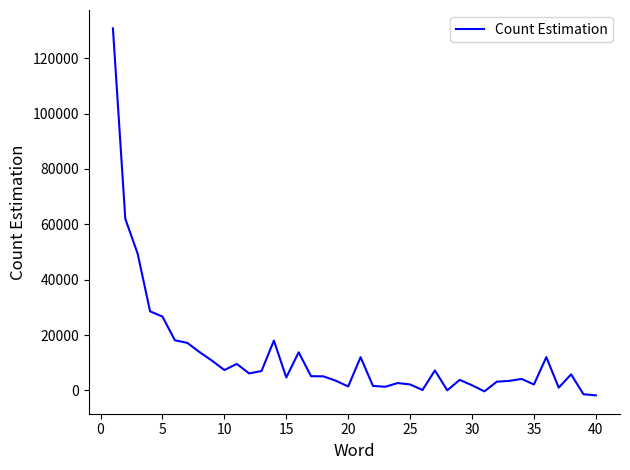

What is the maximum value shown in the chart?

130768.3